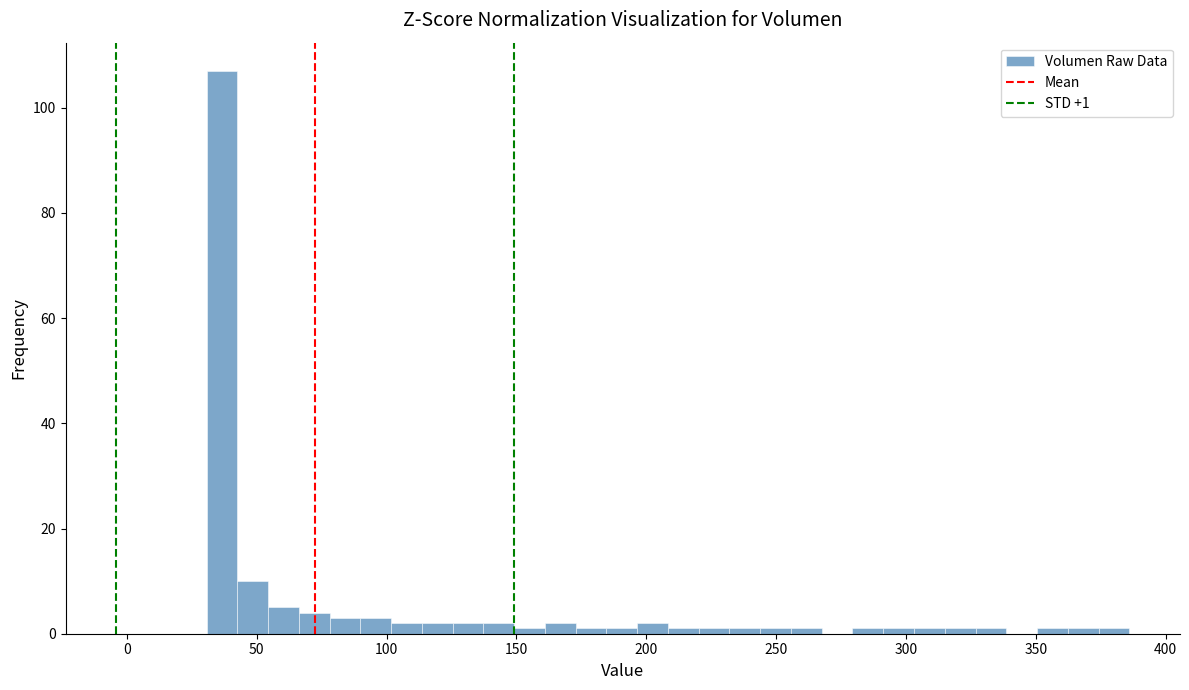

Read against the x-axis, roughly where is the centre of the tallest bar?

35